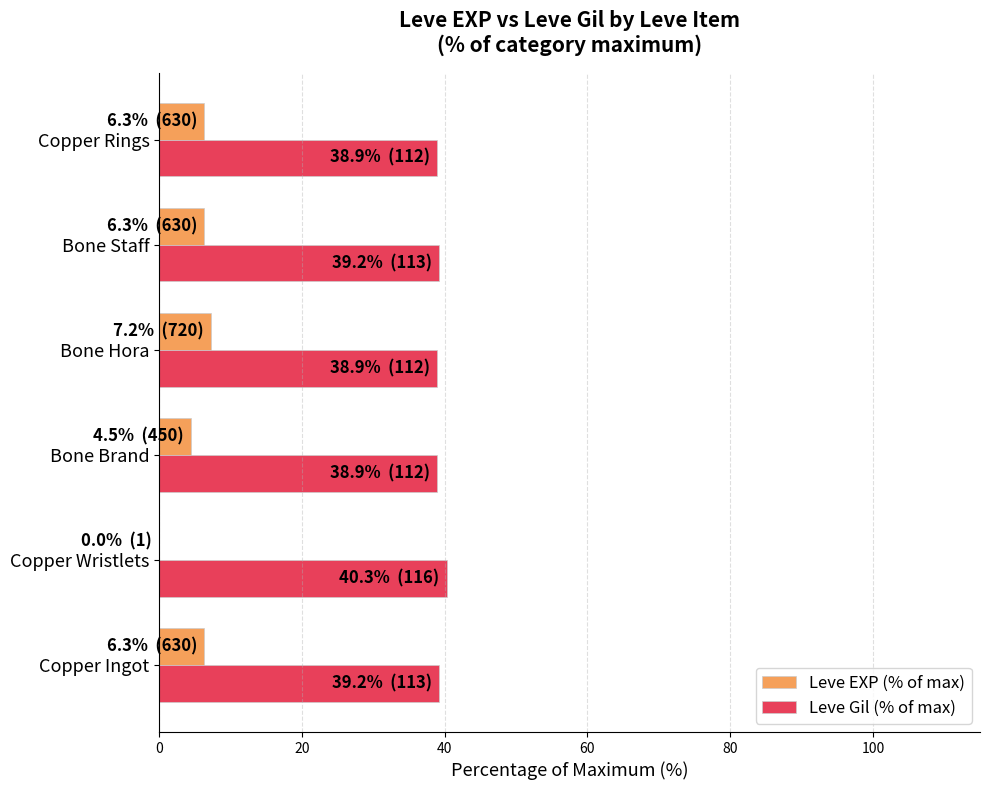

What is the greatest value displayed?

40.3